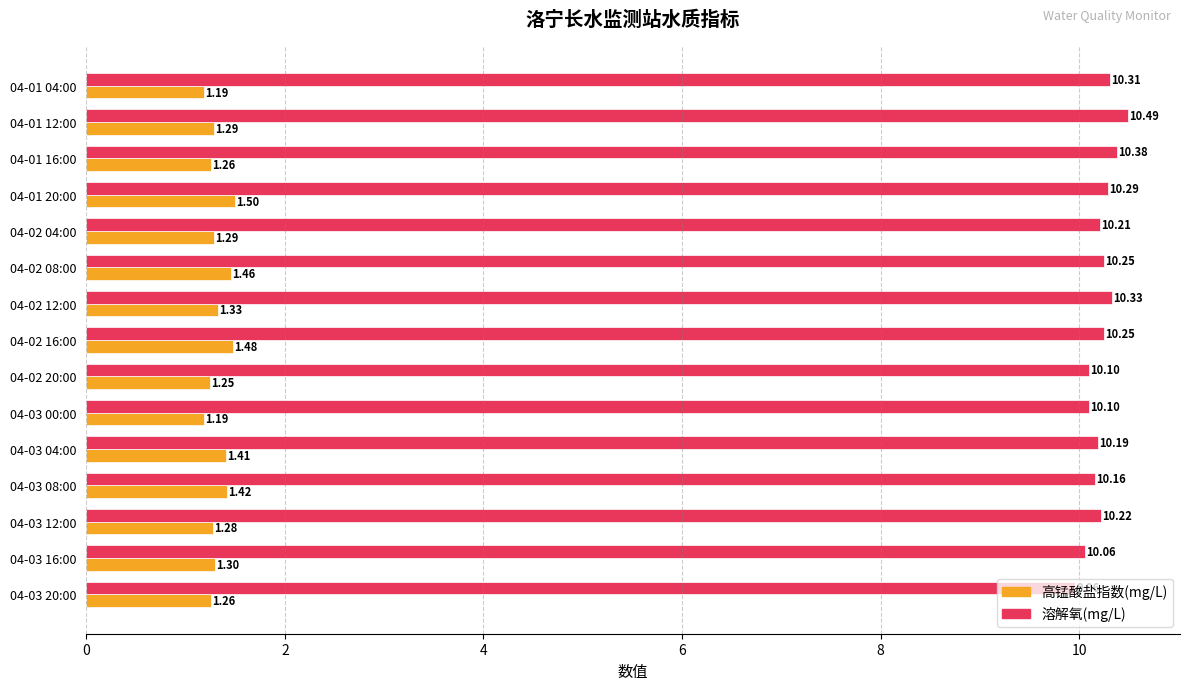

What is the total value across all series at 04-02 16:00?

11.7